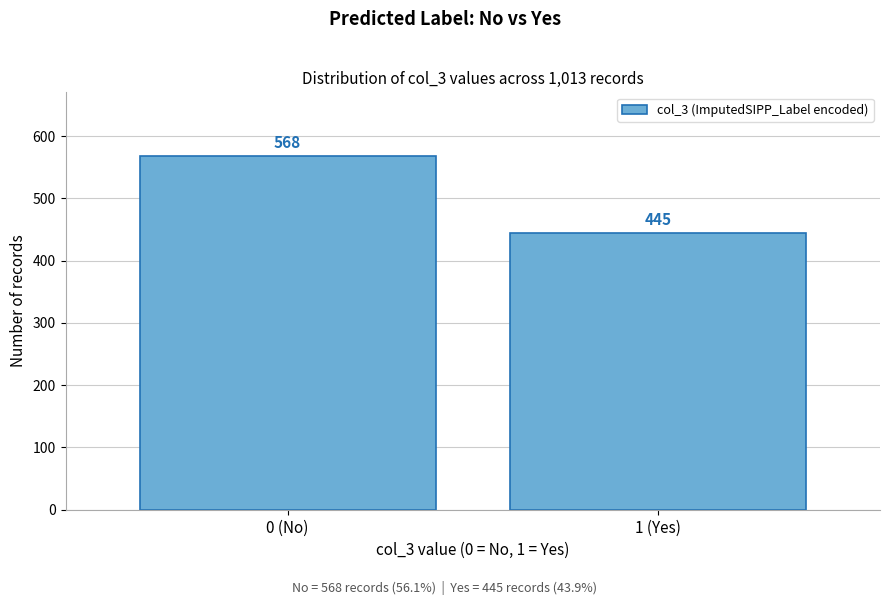

Reading right to left, list all the values displayed in this chart.

1 (Yes)=445	0 (No)=568